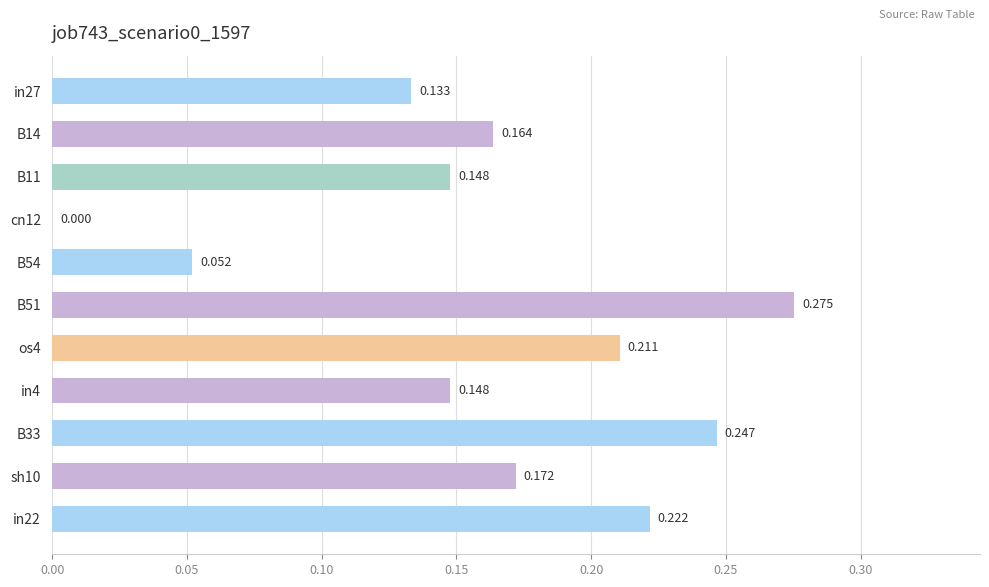

How many data points are above 0?

10